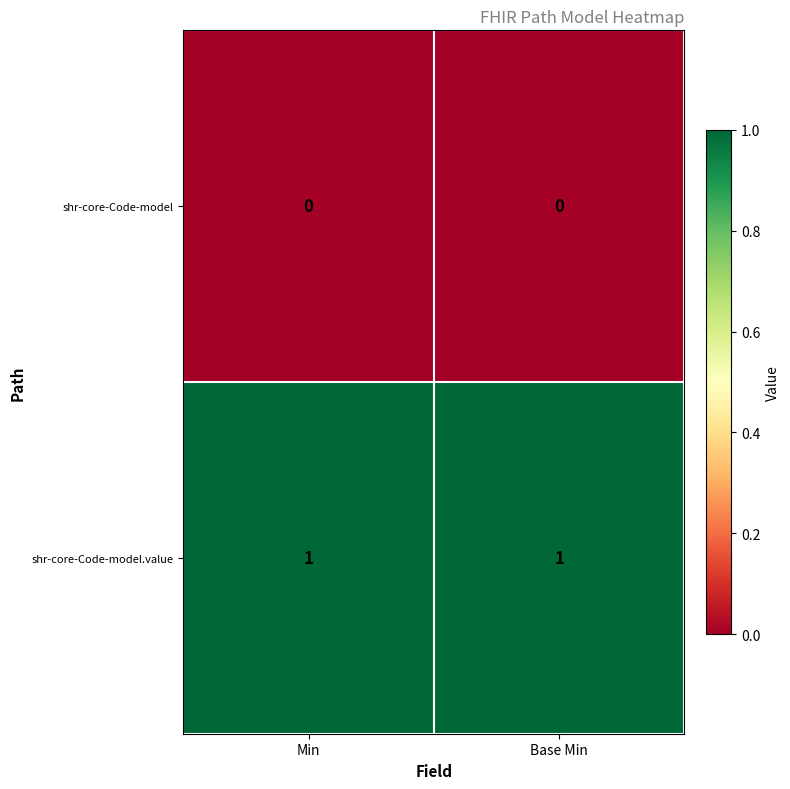

What is the total value across all series at Base Min?

1